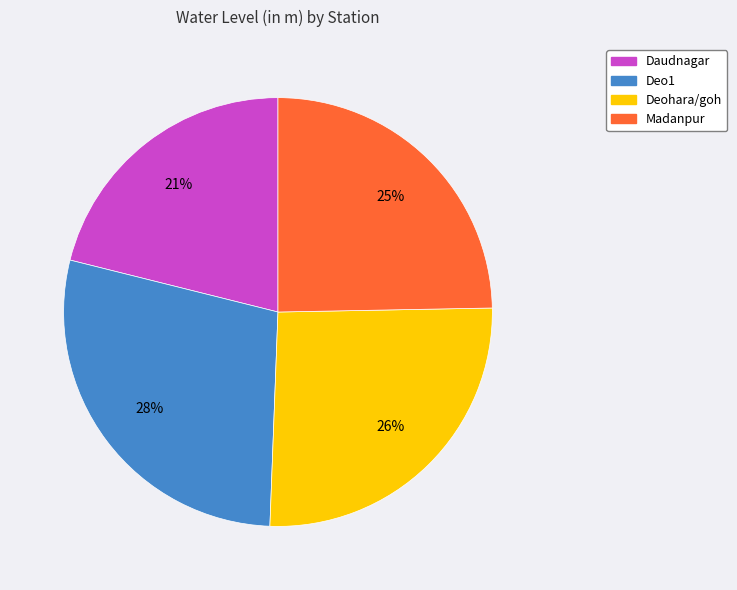

To the nearest percent, what is the difference between the largest and smallest slice percentages?

7%